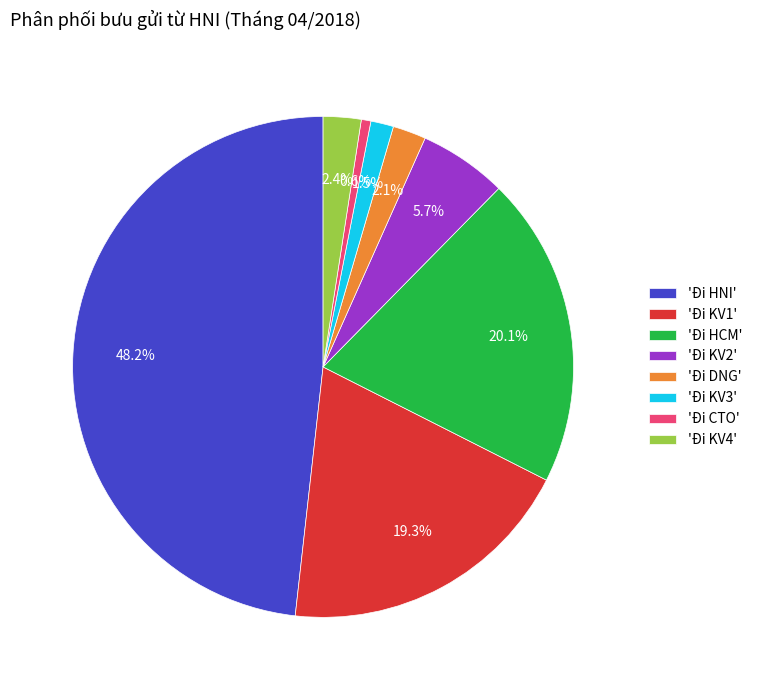

Which slice is the largest?

'Đi HNI'